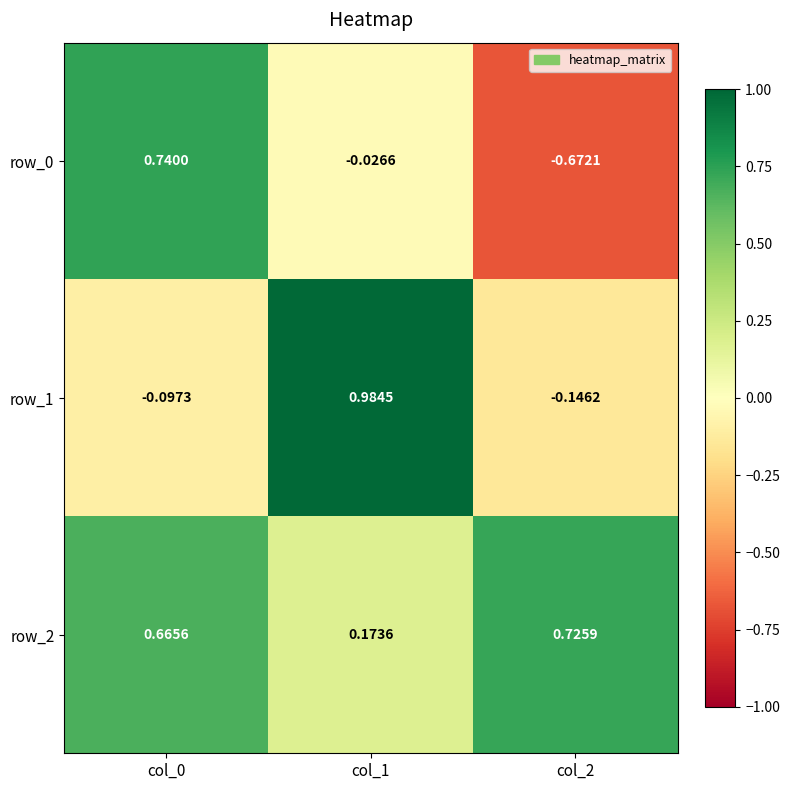

What is the total value across all series at col_0?

1.3